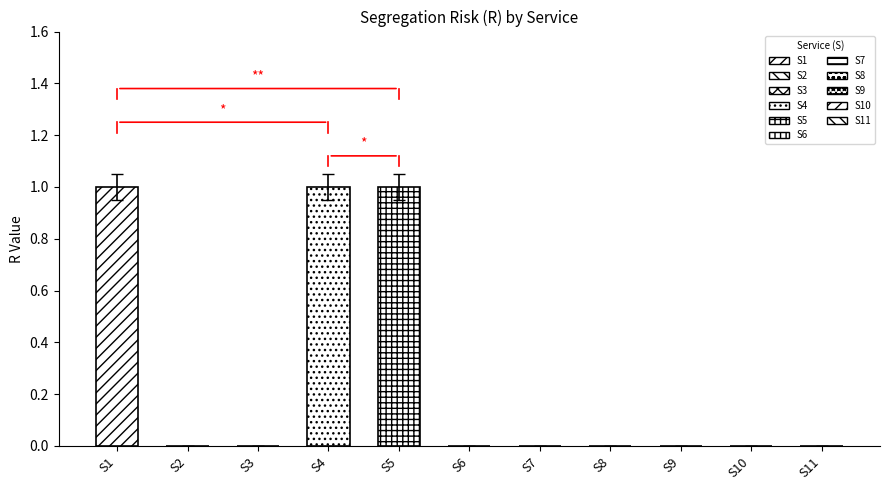

Is it true that the value at S2 is 0.0?

True